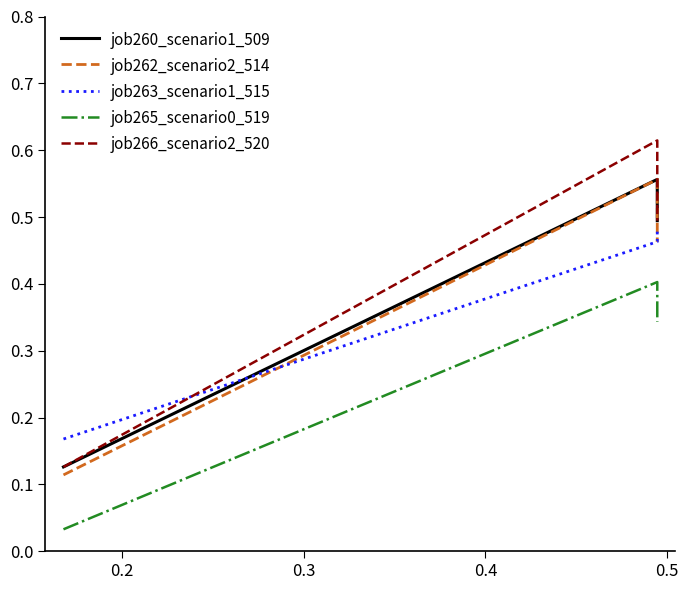

Does the chart display data point markers on the line(s)?

No